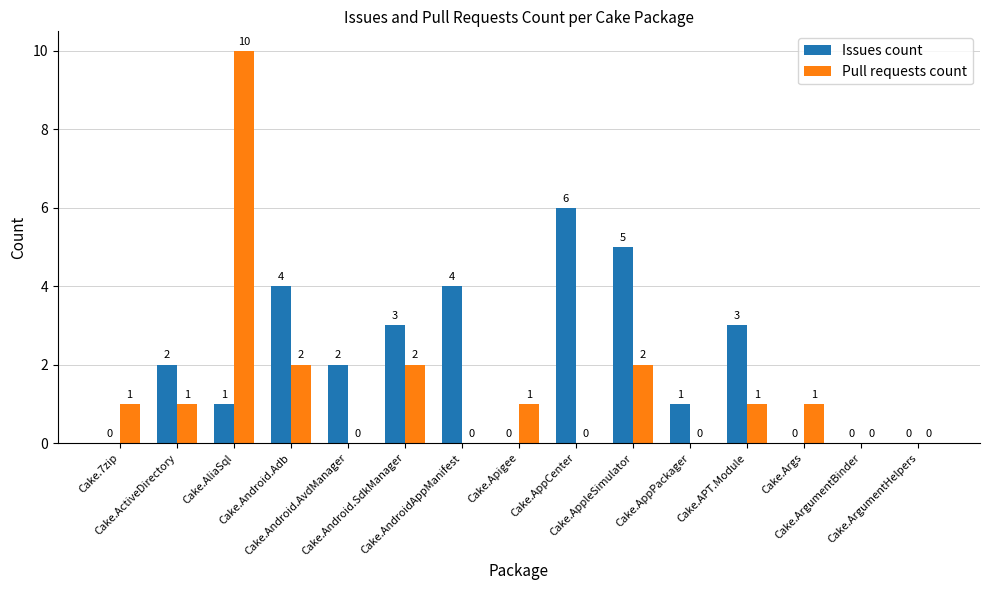

Reading right to left, transcribe all the data shown in this chart.

Issues count: 0	0	0	3	1	5	6	0	4	3	2	4	1	2	0
Pull requests count: 0	0	1	1	0	2	0	1	0	2	0	2	10	1	1